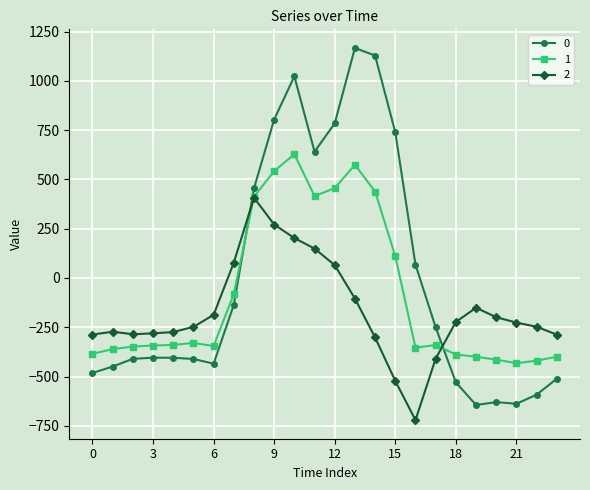

True or false: 0 has more than 2 interior local peaks.

True